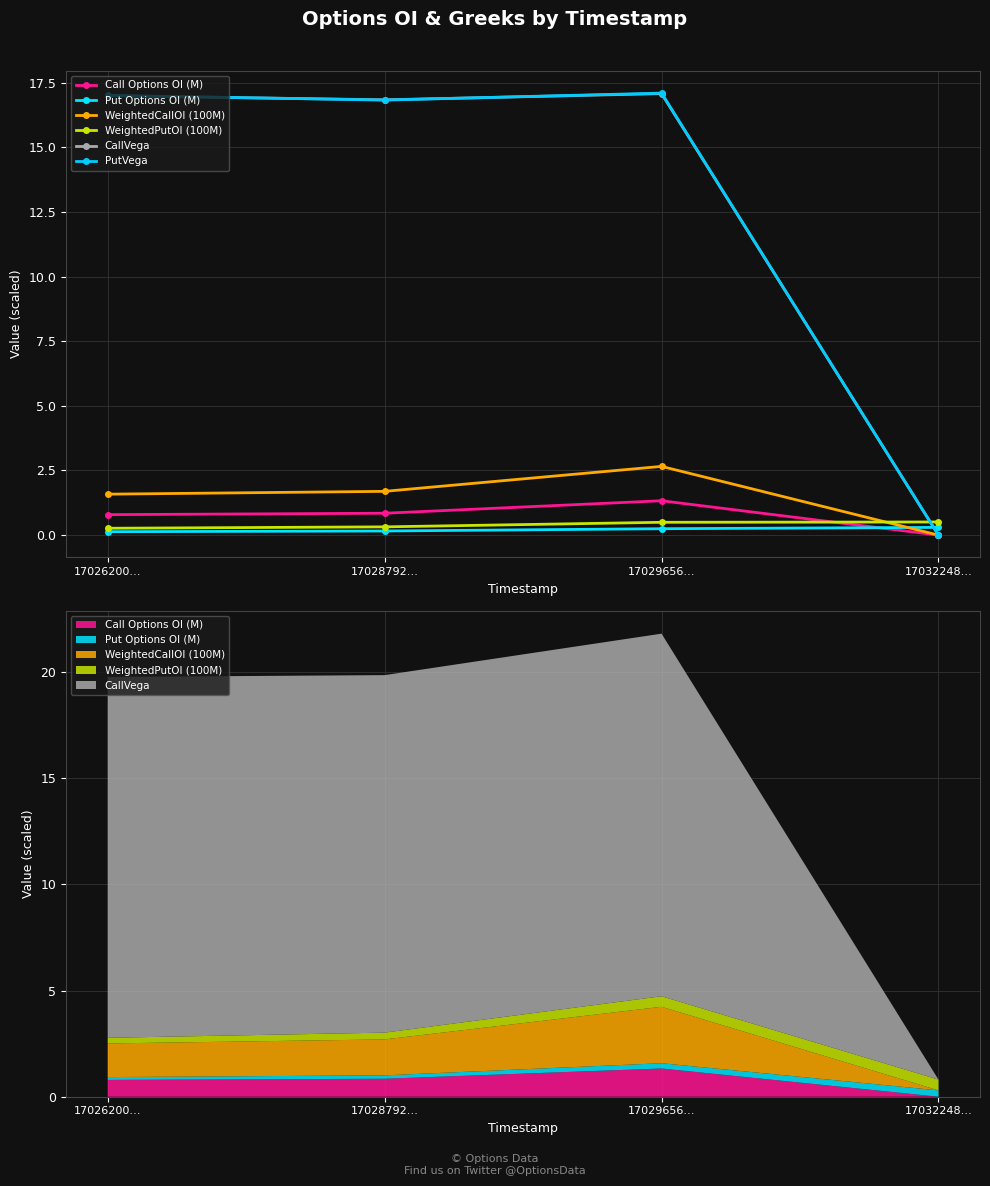

What value does the CallVega series have at 17028792…?

16.8